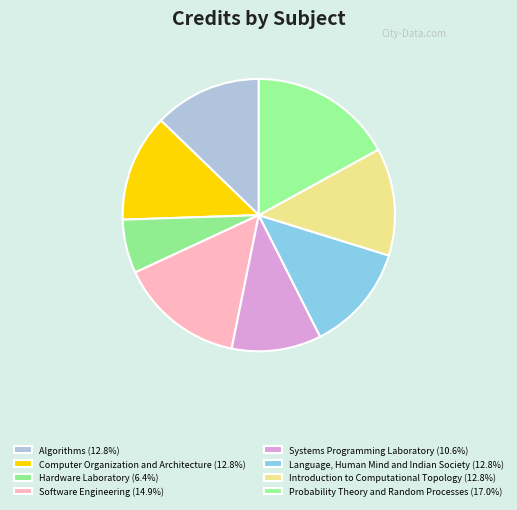

Does Language, Human Mind and Indian Society account for over 50% of the chart?

No